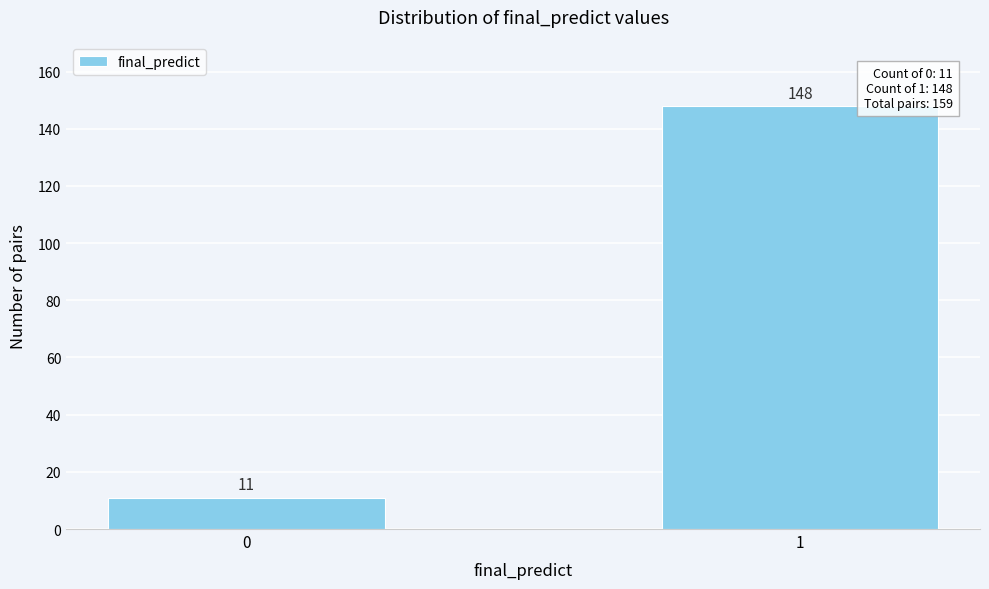

Reading left to right, transcribe all the data shown in this chart.

11	148